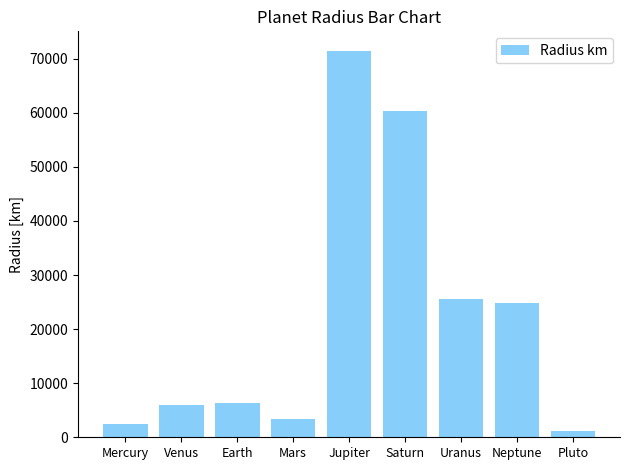

Between Jupiter and Uranus, which is larger?

Jupiter